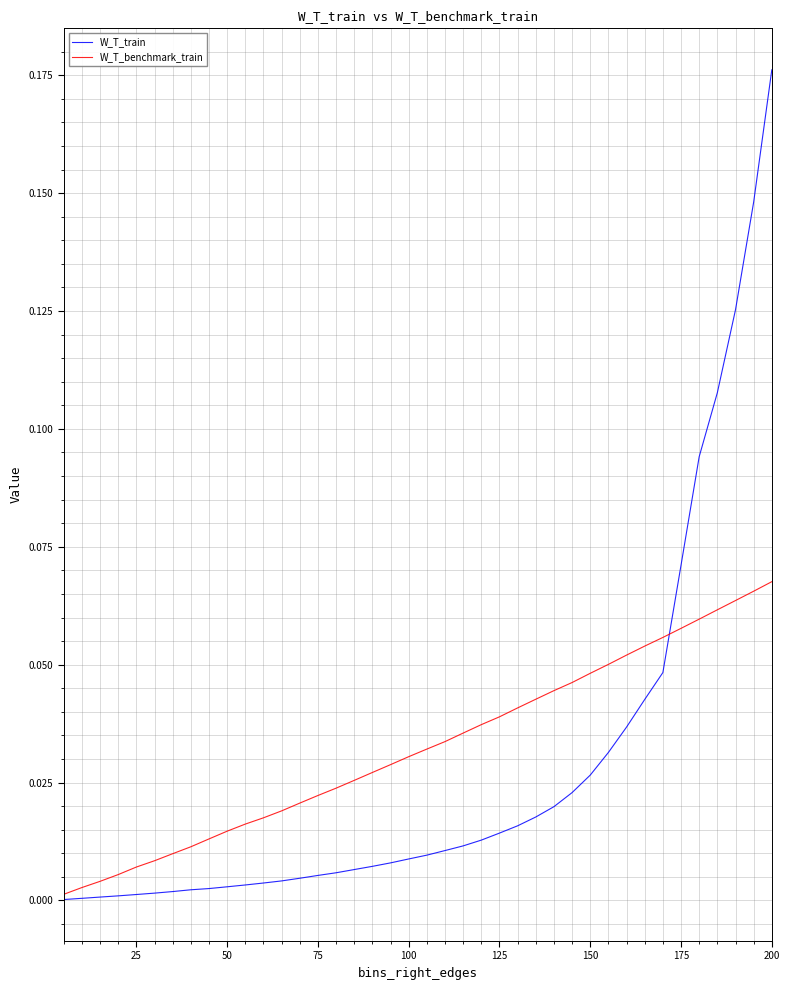

Which series ends up on top after the final intersection of W_T_benchmark_train and W_T_train?

W_T_train